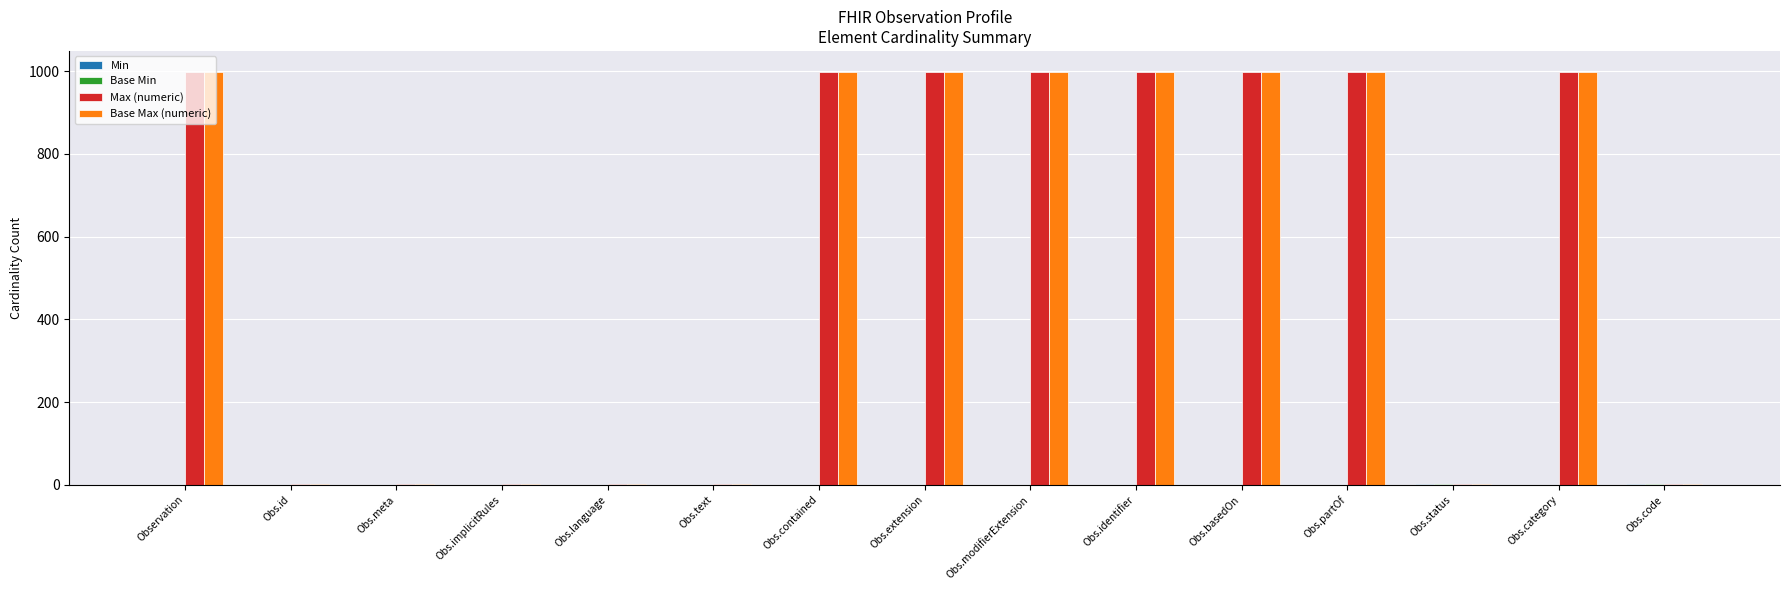

The value of Max (numeric) at Obs.category is 1646. True or false?

False